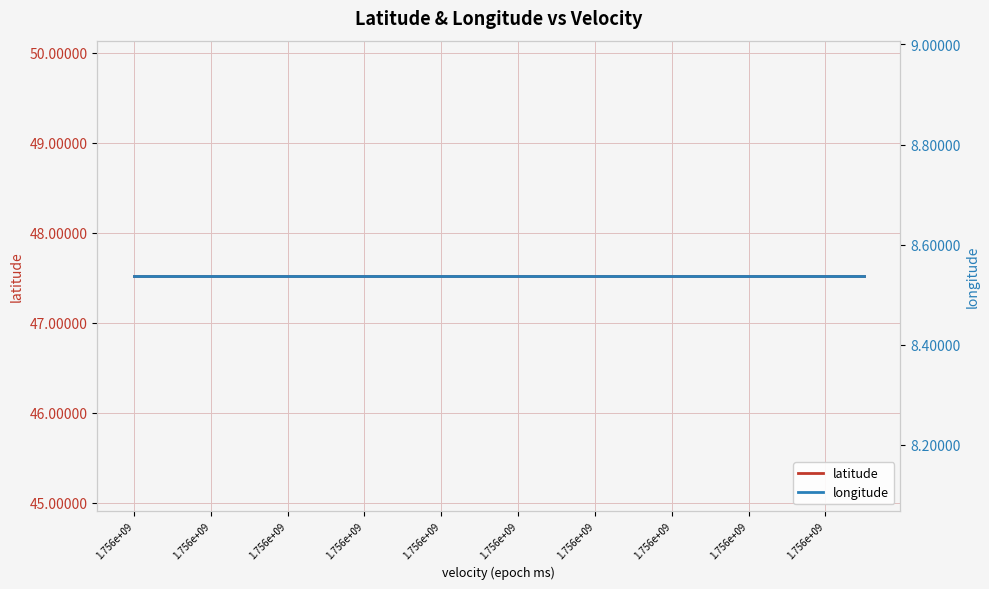

How many categories are shown in the chart?

20